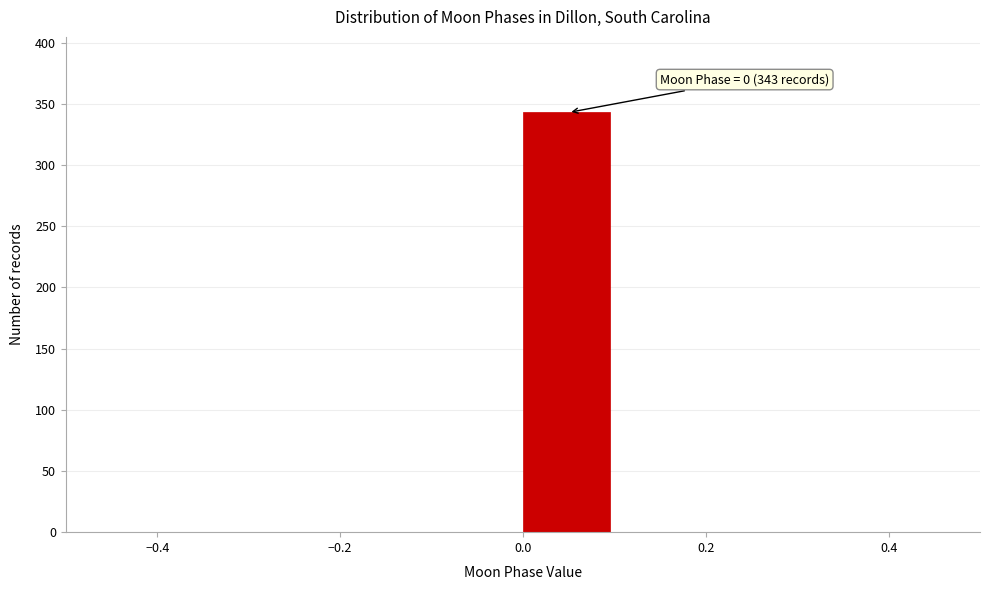

Which range on the x-axis has the tallest bar?

0.0 to 0.1